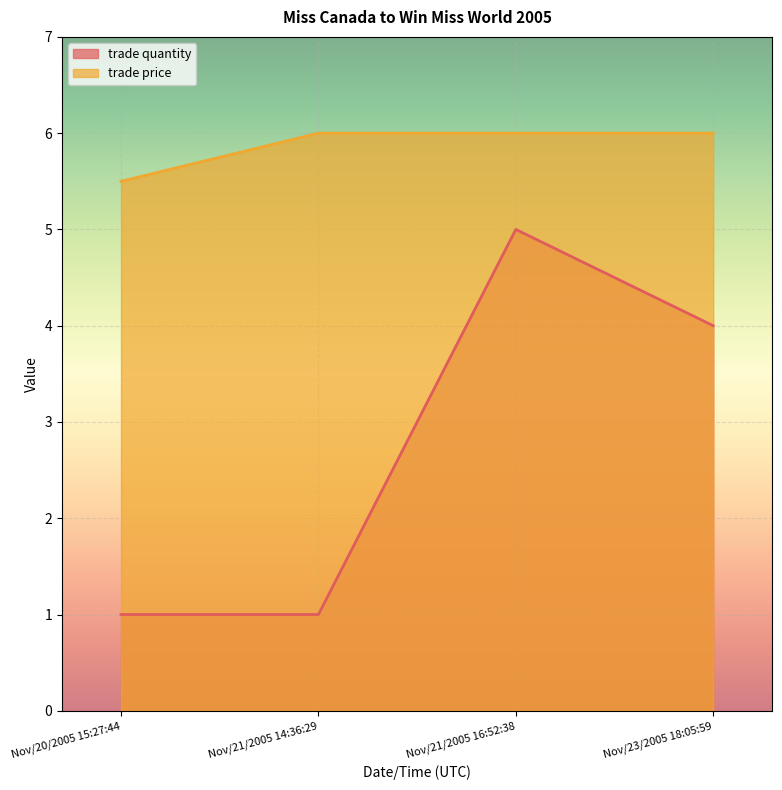

Reading left to right, list all the values displayed in this chart.

trade quantity: 1.0	1.0	5.0	4.0
trade price: 5.5	6.0	6.0	6.0